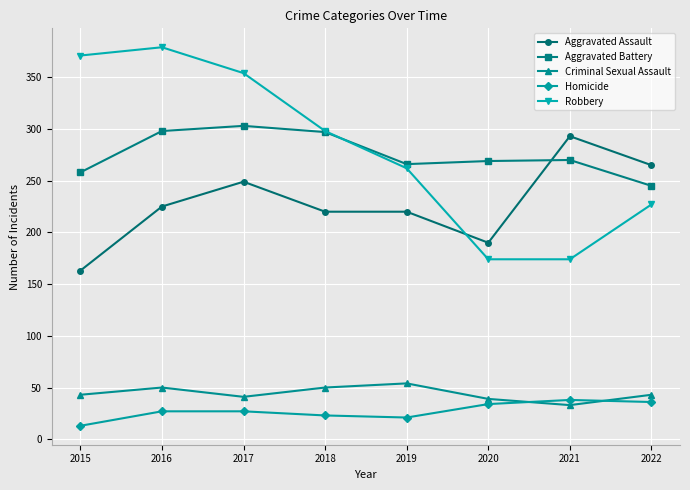

How many lines are shown in the chart?

5